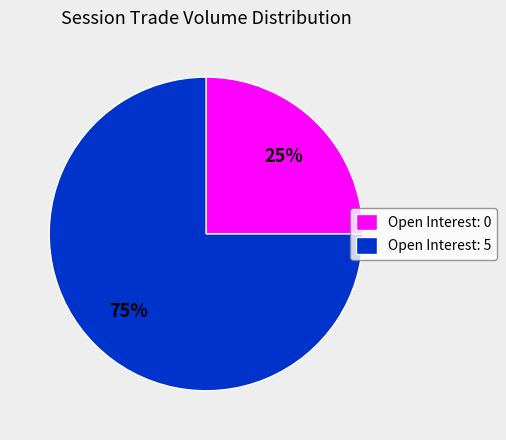

Is it true that Open Interest: 5 is 75% of the pie?

True